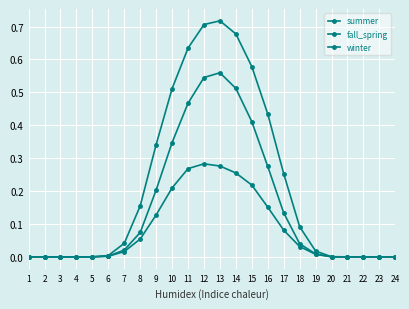

Which category has the highest value across all series?

13